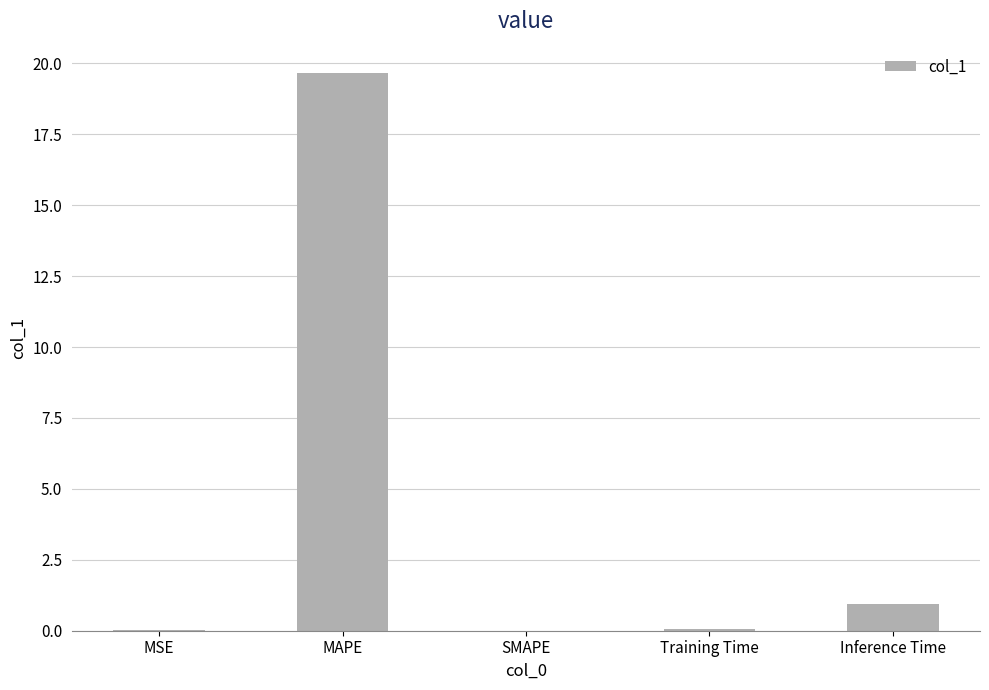

How many categories are shown in the chart?

5